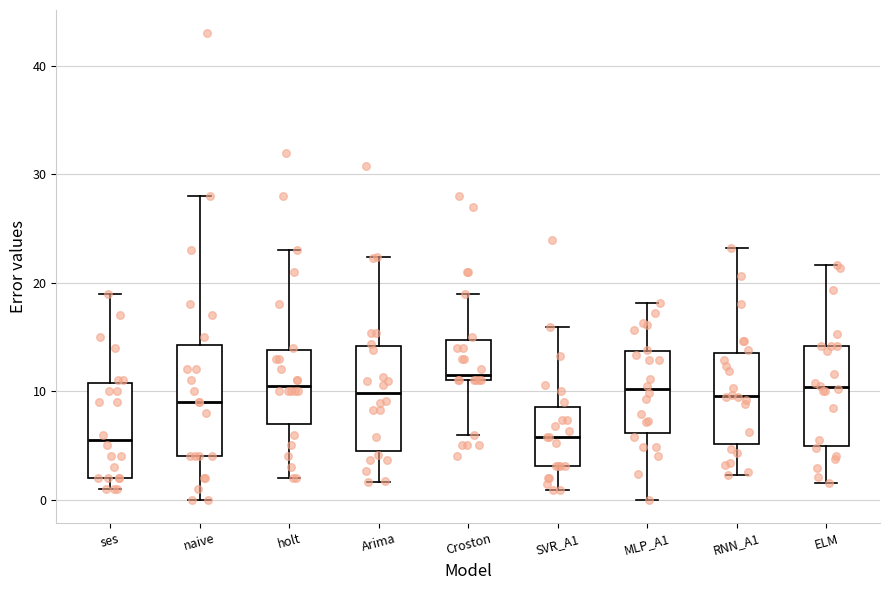

Reading left to right, transcribe this box plot: for each box, give where its median line is, the range the box spans, and where its two whiskers end, as read against the y-axis. The values are not printed on the chart, so give them approximately, as read against the axis.

ses: median 6, box 2 to 11, whiskers 1 to 19
naive: median 9, box 4 to 14, whiskers 0 to 28
holt: median 11, box 7 to 14, whiskers 2 to 23
Arima: median 10, box 5 to 14, whiskers 2 to 22
Croston: median 12, box 11 to 15, whiskers 6 to 19
SVR_A1: median 6, box 3 to 9, whiskers 1 to 16
MLP_A1: median 10, box 6 to 14, whiskers 0 to 18
RNN_A1: median 10, box 5 to 14, whiskers 2 to 23
ELM: median 10, box 5 to 14, whiskers 2 to 22